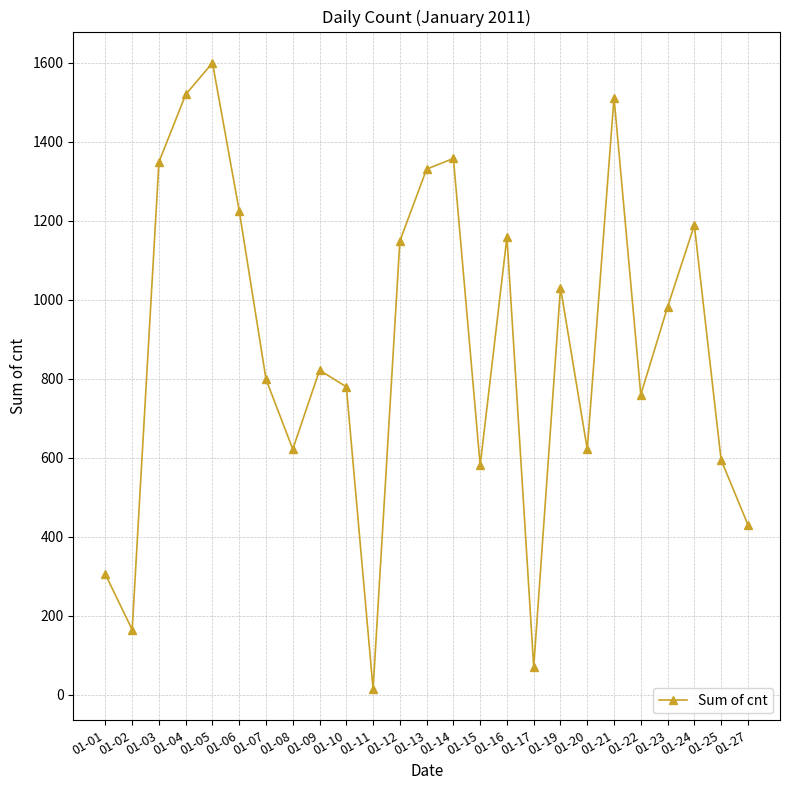

Between 01-17 and 01-05, which is larger?

01-05